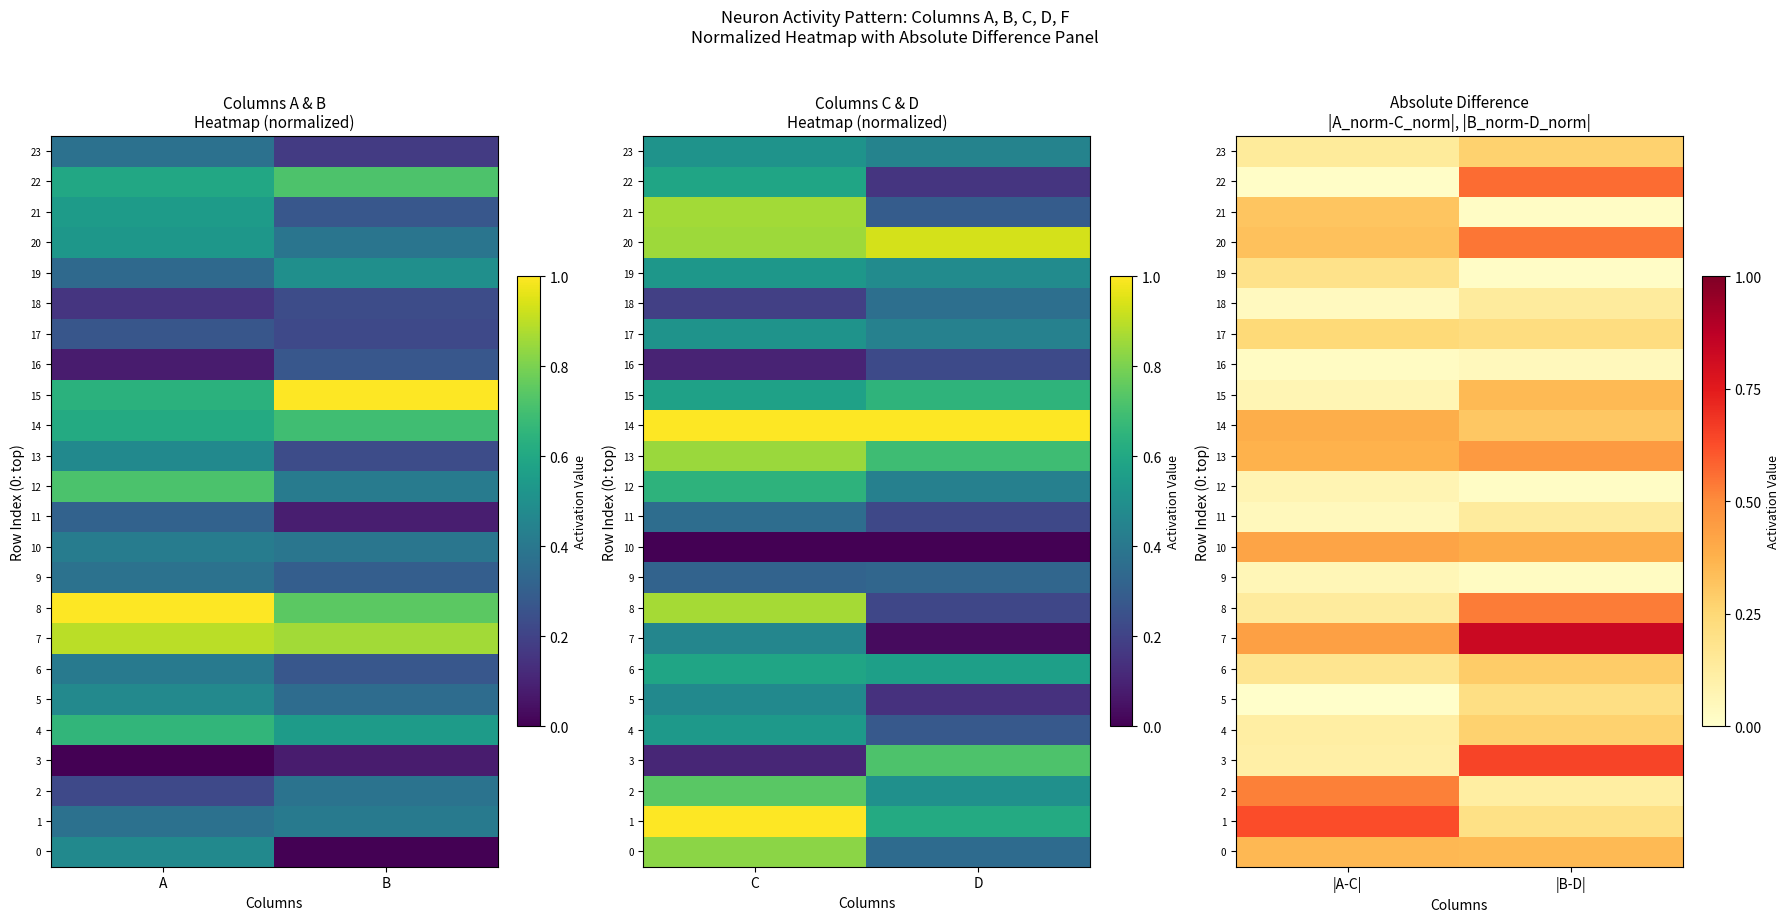

True or false: 16 has a value of 0.0 at |A-C|.

True